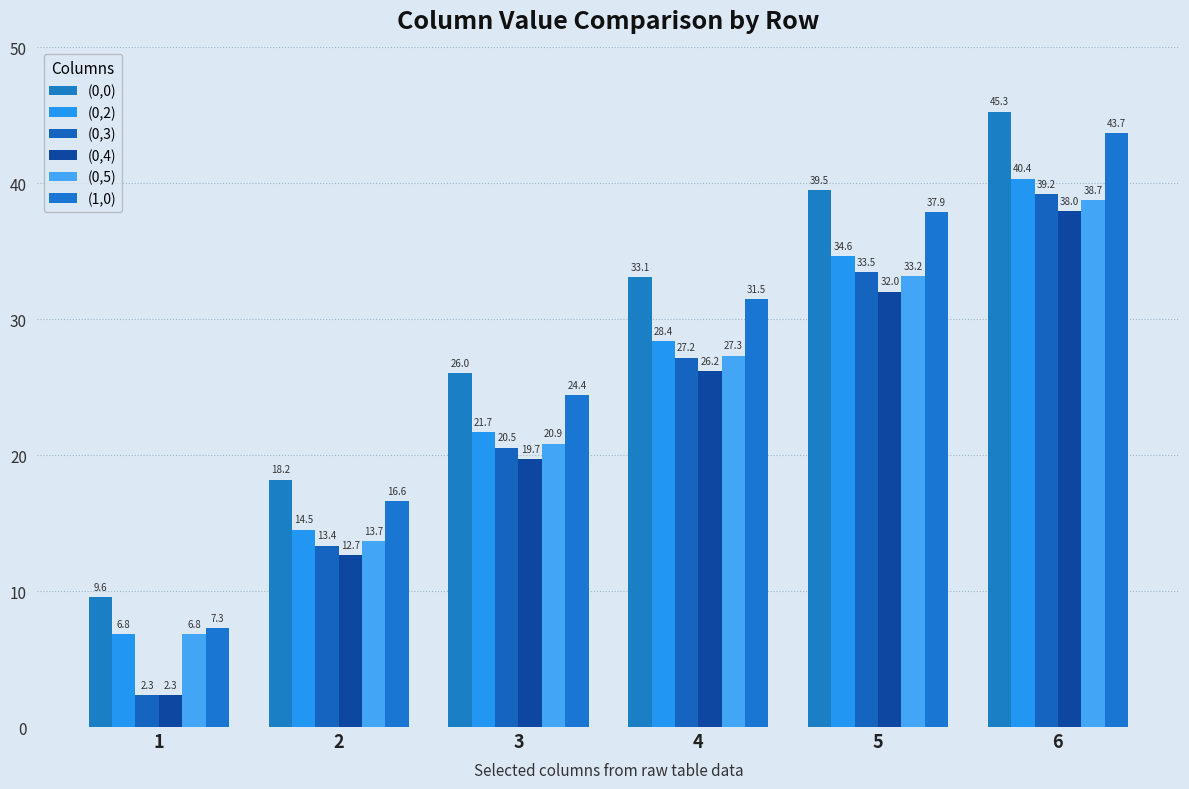

True or false: (0,2) has a value of 6.8 at 1.

True